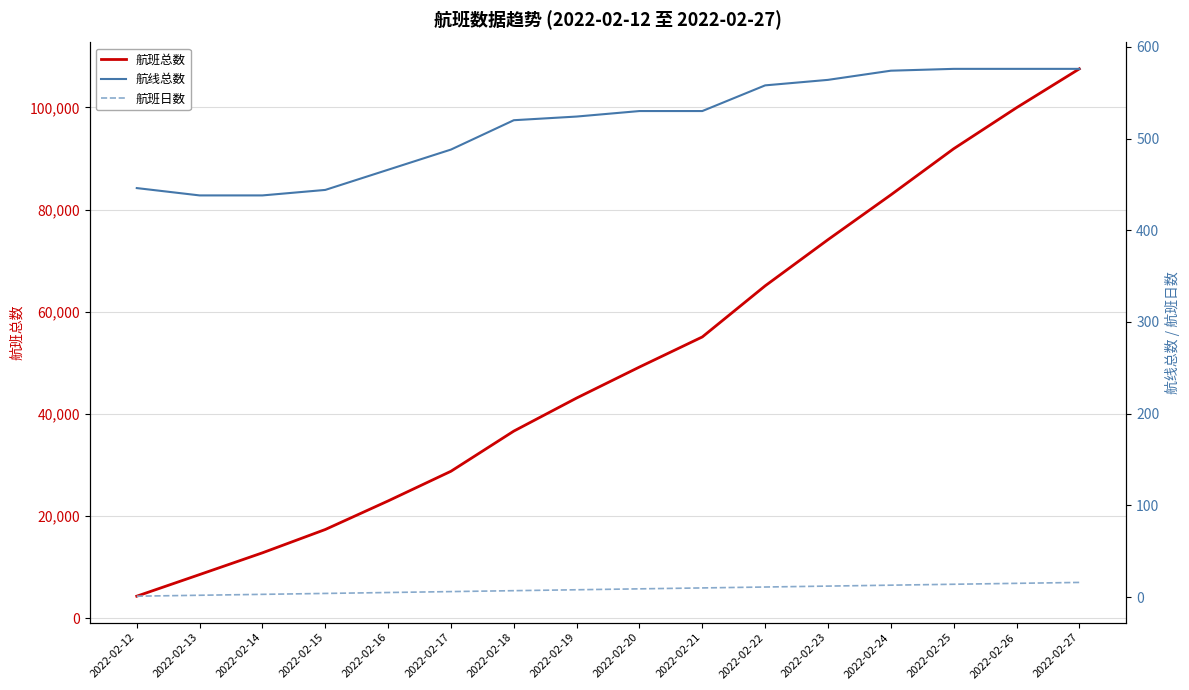

What is the spread (max minus min) of values at 2022-02-18?

36604